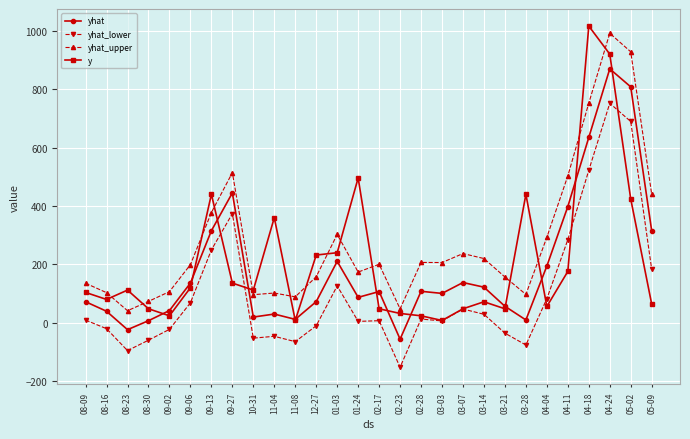

How many lines are shown in the chart?

4